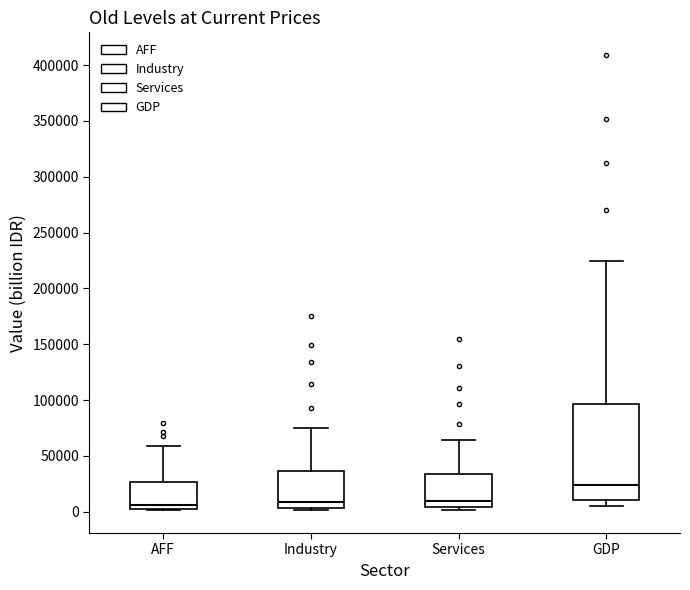

Reading left to right, read every box against the y-axis: the position of its median line, the range the box covers, and the ends of its whiskers. The values are not printed on the chart, so give them approximately, as read against the axis.

AFF: median 5000 (just above the box's lower edge), box 5000 to 25000, whiskers 0 to 60000
Industry: median 10000, box 5000 to 35000, whiskers 0 to 75000
Services: median 10000, box 5000 to 35000, whiskers 0 to 65000
GDP: median 25000, box 10000 to 95000, whiskers 5000 to 225000